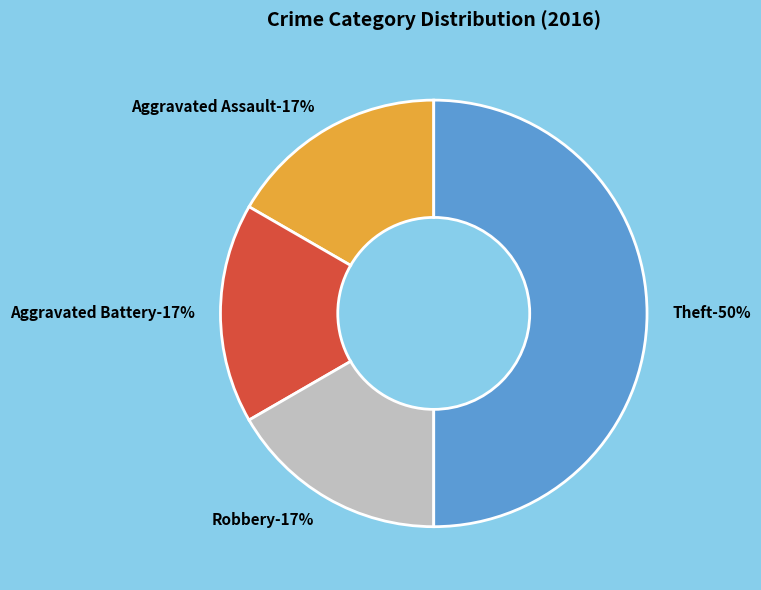

Approximately how many times larger is the value at Theft compared to Aggravated Battery?

3.0